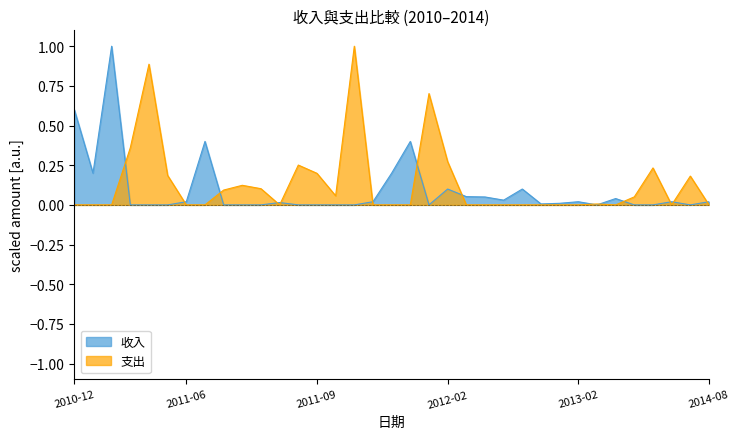

Reading left to right, transcribe all the data shown in this chart.

收入: 0.6	0.2	1.0	0.0	0.0	0.0	0.0	0.4	0.0	0.0	0.0	0.0	0.0	0.0	0.0	0.0	0.0	0.2	0.4	0.0	0.1	0.1	0.1	0.0	0.1	0.0	0.0	0.0	0.0	0.0	0.0	0.0	0.0	0.0	0.0
支出: 0.0	0.0	0.0	0.4	0.9	0.2	0.0	0.0	0.1	0.1	0.1	0.0	0.3	0.2	0.1	1.0	0.0	0.0	0.0	0.7	0.3	0.0	0.0	0.0	0.0	0.0	0.0	0.0	0.0	0.0	0.1	0.2	0.0	0.2	0.0